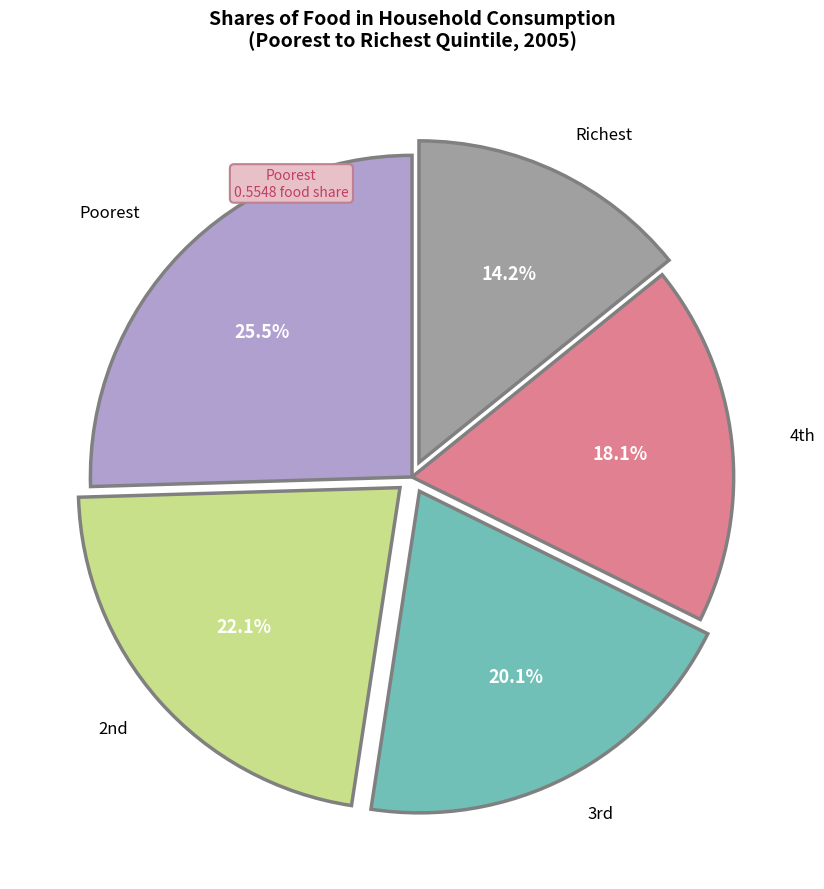

Is there any slice that represents more than half of the pie?

No